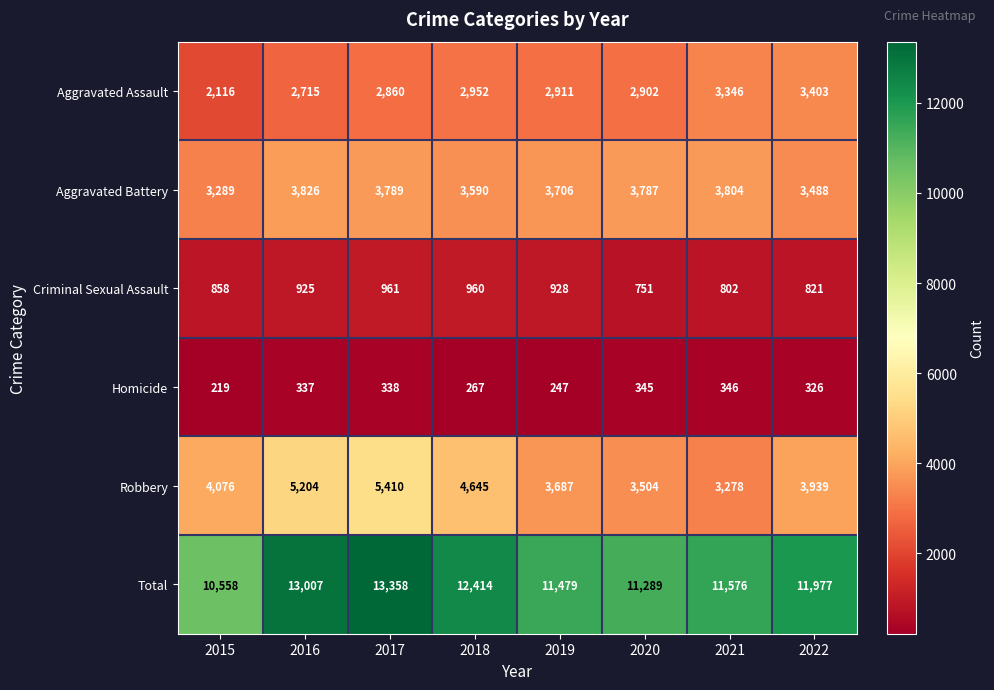

True or false: Total has a value of 6081 at 2015.

False